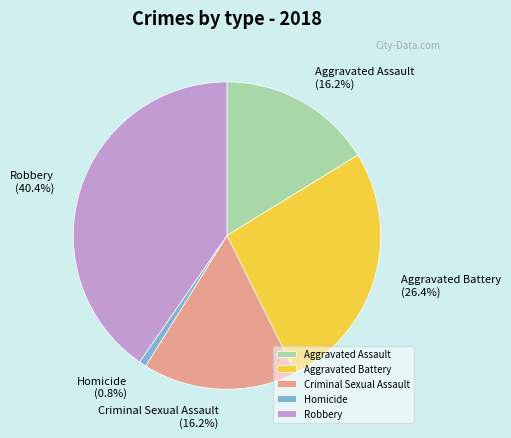

Which slice is the smallest?

Homicide